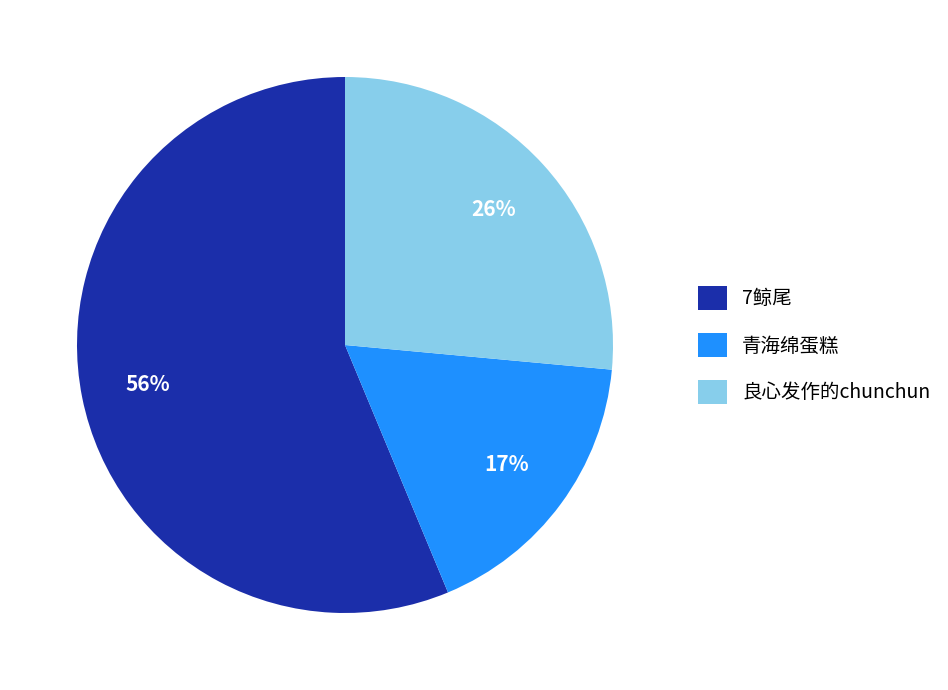

Rank the categories by value from highest to lowest.

7鲸尾, 良心发作的chunchun, 青海绵蛋糕